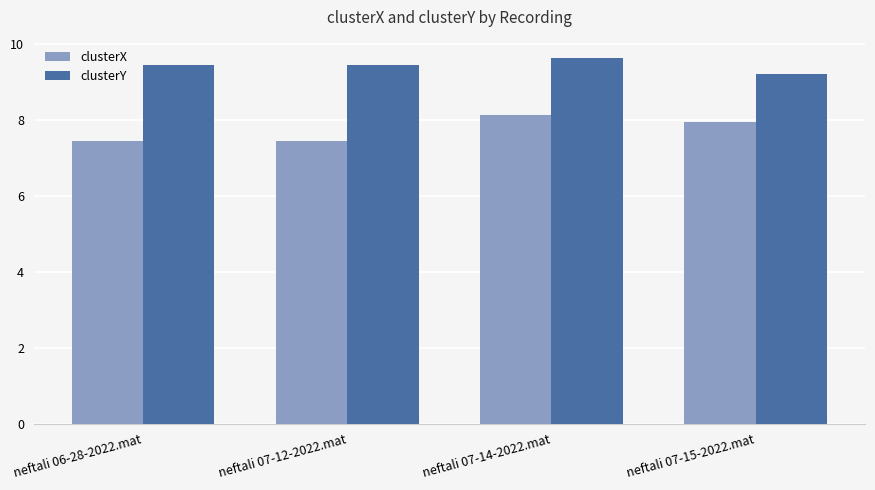

How many bars are there in total?

8